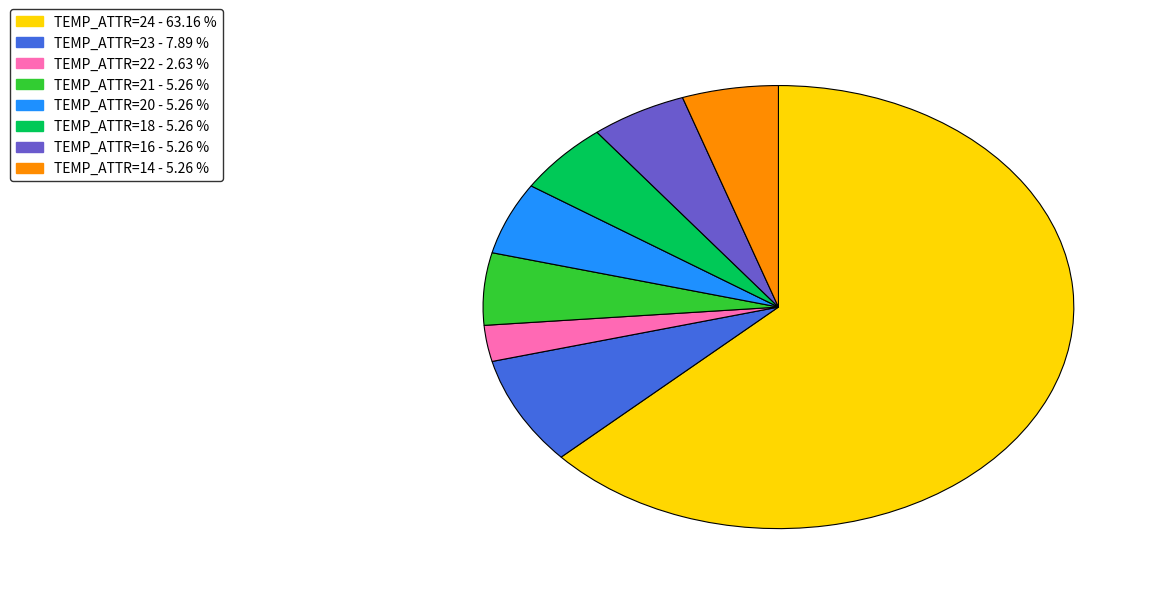

Is there a majority slice in this chart?

Yes